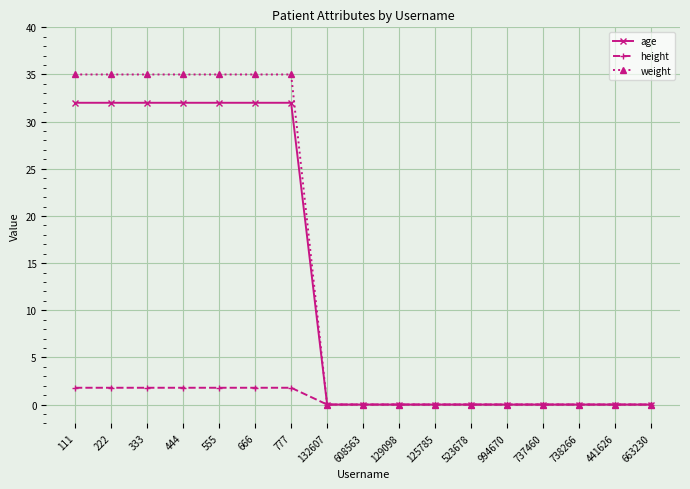

Which series has the largest range (max minus min)?

weight